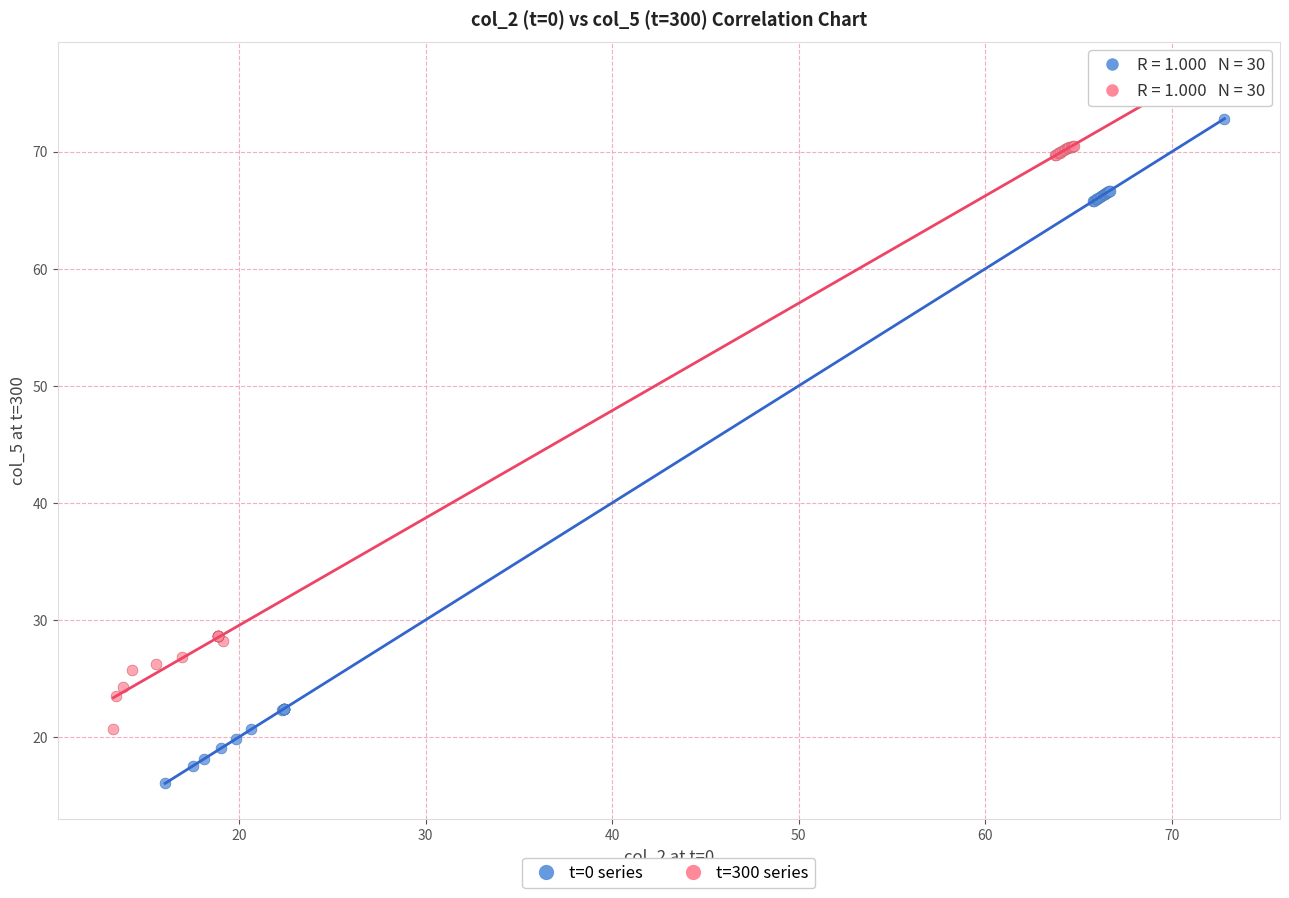

Which series contains the lowest Y value?

t=0 series